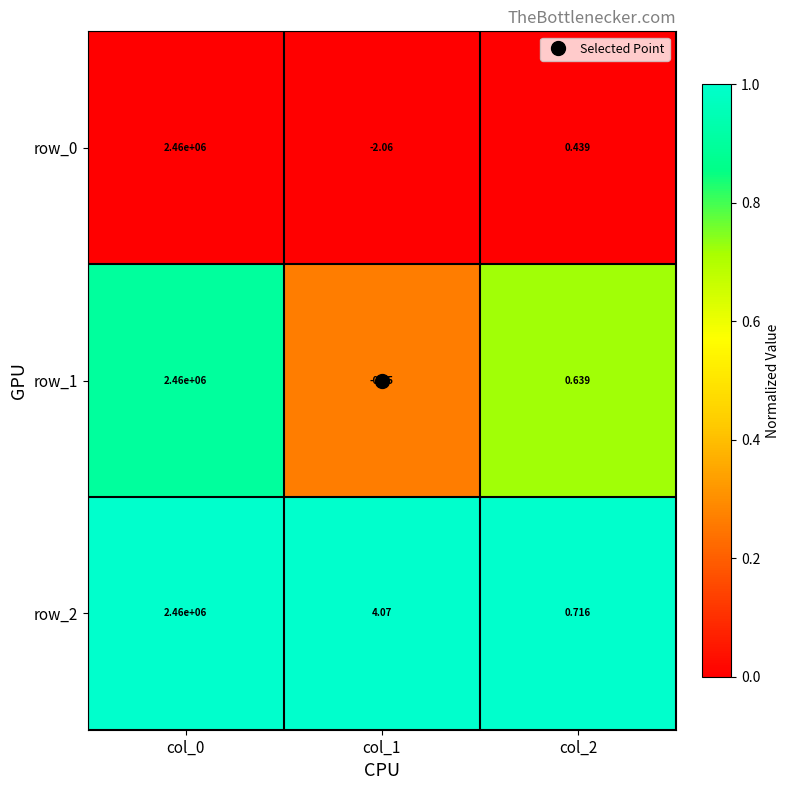

Is the value of row_0 at col_1 greater than the value of row_1 at col_0?

No